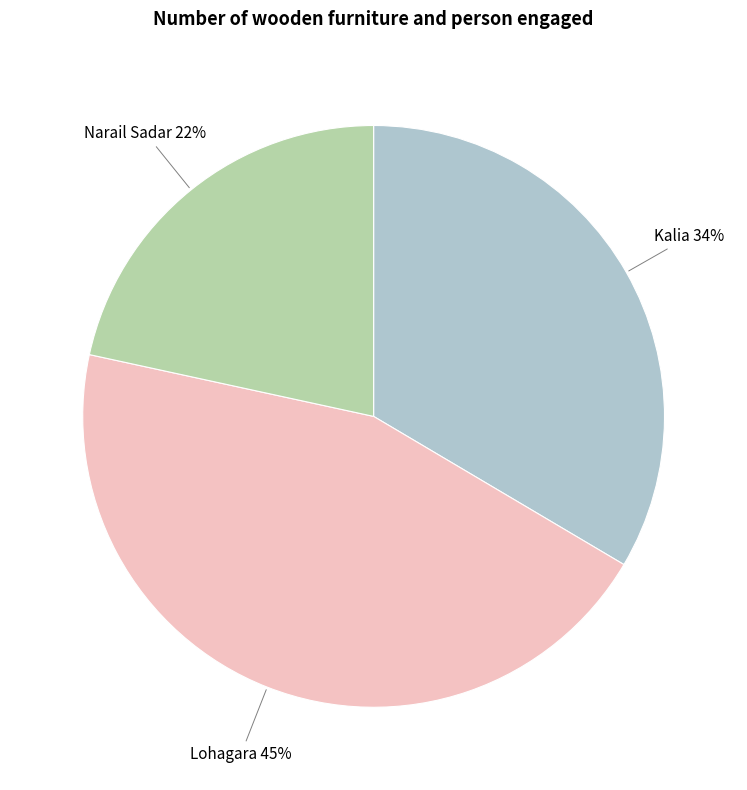

How many segments does this pie chart have?

3